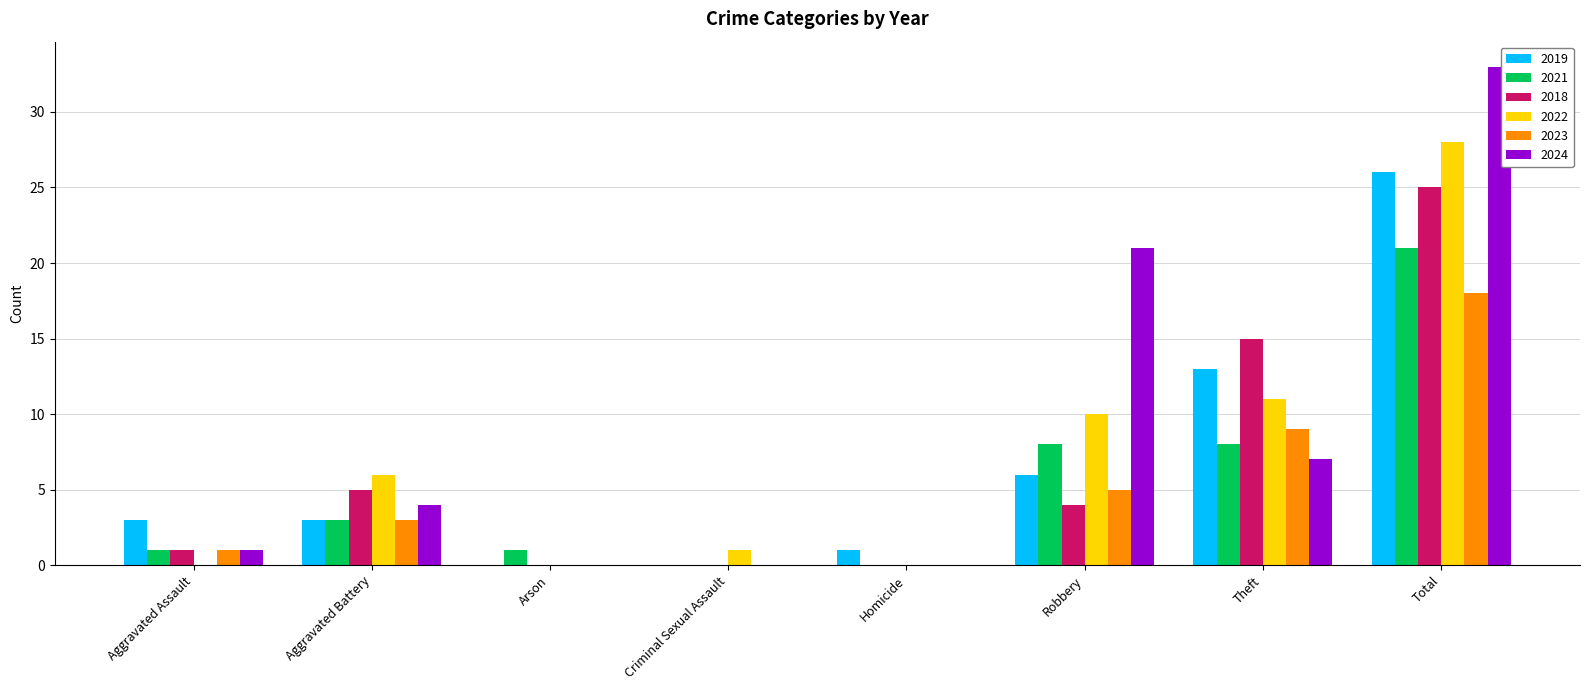

What is the total value across all series at Criminal Sexual Assault?

1